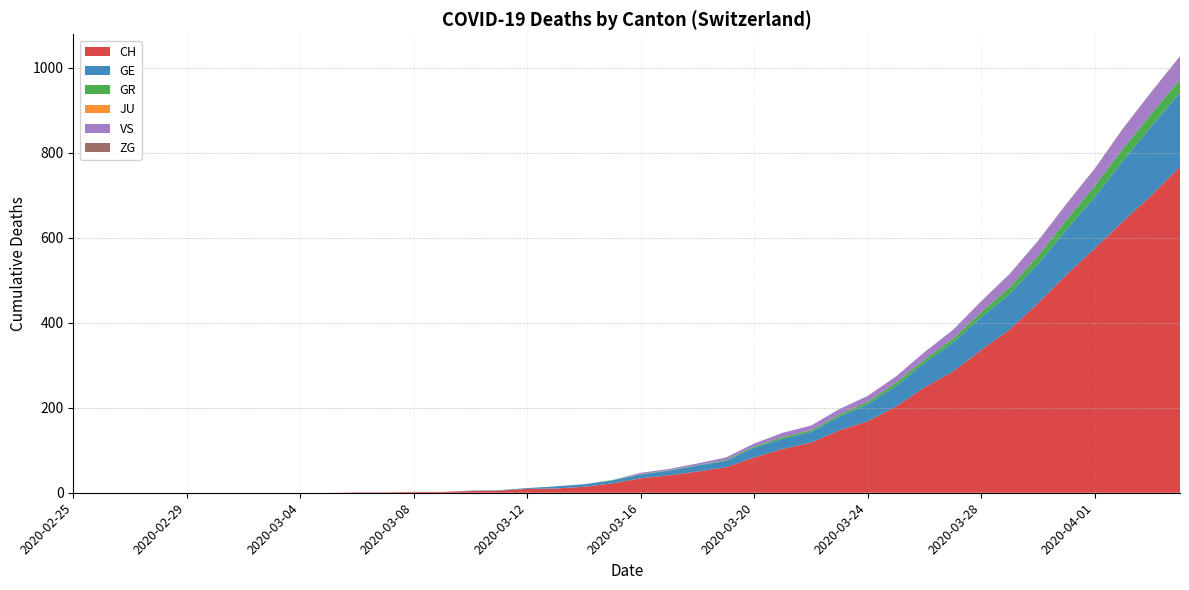

Reading right to left, extract all data points from this chart.

CH: 2020-04-04=767	2020-04-03=700	2020-04-02=639	2020-04-01=575	2020-03-31=513	2020-03-30=446	2020-03-29=384	2020-03-28=336	2020-03-27=285	2020-03-26=248	2020-03-25=203	2020-03-24=168	2020-03-23=147	2020-03-22=118	2020-03-21=103	2020-03-20=83	2020-03-19=60	2020-03-18=50	2020-03-17=41	2020-03-16=34	2020-03-15=22	2020-03-14=14	2020-03-13=10	2020-03-12=9	2020-03-11=5	2020-03-10=4	2020-03-09=2	2020-03-08=2	2020-03-07=1	2020-03-06=1	2020-03-05=0	2020-03-04=0	2020-03-03=0	2020-03-02=0	2020-03-01=0	2020-02-29=0	2020-02-28=0	2020-02-27=0	2020-02-26=0	2020-02-25=0
GE: 2020-04-04=175	2020-04-03=162	2020-04-02=143	2020-04-01=121	2020-03-31=106	2020-03-30=92	2020-03-29=84	2020-03-28=77	2020-03-27=68	2020-03-26=58	2020-03-25=48	2020-03-24=40	2020-03-23=32	2020-03-22=25	2020-03-21=24	2020-03-20=23	2020-03-19=15	2020-03-18=14	2020-03-17=11	2020-03-16=9	2020-03-15=7	2020-03-14=6	2020-03-13=5	2020-03-12=2	2020-03-11=1	2020-03-10=1	2020-03-09=0	2020-03-08=0	2020-03-07=0	2020-03-06=0	2020-03-05=0	2020-03-04=0	2020-03-03=0	2020-03-02=0	2020-03-01=0	2020-02-29=0	2020-02-28=0	2020-02-27=0	2020-02-26=0	2020-02-25=0
GR: 2020-04-04=30	2020-04-03=30	2020-04-02=28	2020-04-01=26	2020-03-31=23	2020-03-30=19	2020-03-29=15	2020-03-28=12	2020-03-27=9	2020-03-26=8	2020-03-25=8	2020-03-24=6	2020-03-23=5	2020-03-22=4	2020-03-21=4	2020-03-20=3	2020-03-19=2	2020-03-18=1	2020-03-17=1	2020-03-16=1	2020-03-15=1	2020-03-14=0	2020-03-13=0	2020-03-12=0	2020-03-11=0	2020-03-10=0	2020-03-09=0	2020-03-08=0	2020-03-07=0	2020-03-06=0	2020-03-05=0	2020-03-04=0	2020-03-03=0	2020-03-02=0	2020-03-01=0	2020-02-29=0	2020-02-28=0	2020-02-27=0	2020-02-26=0	2020-02-25=0
JU: 2020-04-04=0	2020-04-03=0	2020-04-02=0	2020-04-01=0	2020-03-31=0	2020-03-30=0	2020-03-29=0	2020-03-28=0	2020-03-27=0	2020-03-26=0	2020-03-25=0	2020-03-24=0	2020-03-23=0	2020-03-22=0	2020-03-21=0	2020-03-20=0	2020-03-19=0	2020-03-18=0	2020-03-17=0	2020-03-16=0	2020-03-15=0	2020-03-14=0	2020-03-13=0	2020-03-12=0	2020-03-11=0	2020-03-10=0	2020-03-09=0	2020-03-08=0	2020-03-07=0	2020-03-06=0	2020-03-05=0	2020-03-04=0	2020-03-03=0	2020-03-02=0	2020-03-01=0	2020-02-29=0	2020-02-28=0	2020-02-27=0	2020-02-26=0	2020-02-25=0
VS: 2020-04-04=53	2020-04-03=51	2020-04-02=47	2020-04-01=40	2020-03-31=37	2020-03-30=35	2020-03-29=31	2020-03-28=25	2020-03-27=21	2020-03-26=17	2020-03-25=15	2020-03-24=14	2020-03-23=13	2020-03-22=11	2020-03-21=10	2020-03-20=7	2020-03-19=6	2020-03-18=4	2020-03-17=3	2020-03-16=3	2020-03-15=0	2020-03-14=0	2020-03-13=0	2020-03-12=0	2020-03-11=0	2020-03-10=0	2020-03-09=0	2020-03-08=0	2020-03-07=0	2020-03-06=0	2020-03-05=0	2020-03-04=0	2020-03-03=0	2020-03-02=0	2020-03-01=0	2020-02-29=0	2020-02-28=0	2020-02-27=0	2020-02-26=0	2020-02-25=0
ZG: 2020-04-04=2	2020-04-03=1	2020-04-02=1	2020-04-01=1	2020-03-31=1	2020-03-30=1	2020-03-29=1	2020-03-28=1	2020-03-27=0	2020-03-26=0	2020-03-25=0	2020-03-24=0	2020-03-23=0	2020-03-22=0	2020-03-21=0	2020-03-20=0	2020-03-19=0	2020-03-18=0	2020-03-17=0	2020-03-16=0	2020-03-15=0	2020-03-14=0	2020-03-13=0	2020-03-12=0	2020-03-11=0	2020-03-10=0	2020-03-09=0	2020-03-08=0	2020-03-07=0	2020-03-06=0	2020-03-05=0	2020-03-04=0	2020-03-03=0	2020-03-02=0	2020-03-01=0	2020-02-29=0	2020-02-28=0	2020-02-27=0	2020-02-26=0	2020-02-25=0